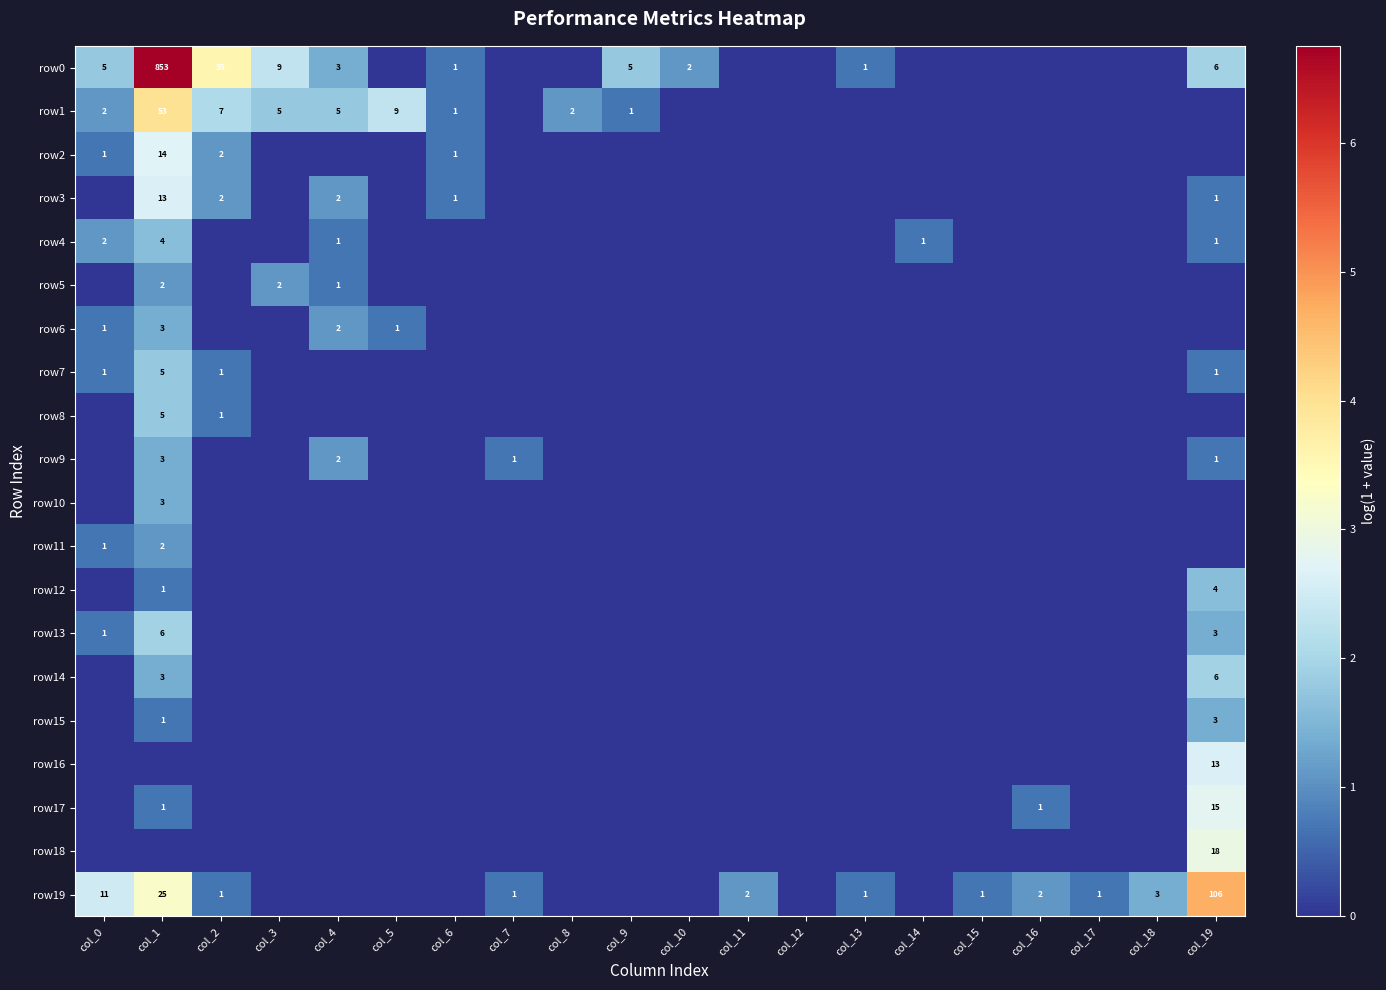

Which has a higher value, col_14 or col_4?

col_4